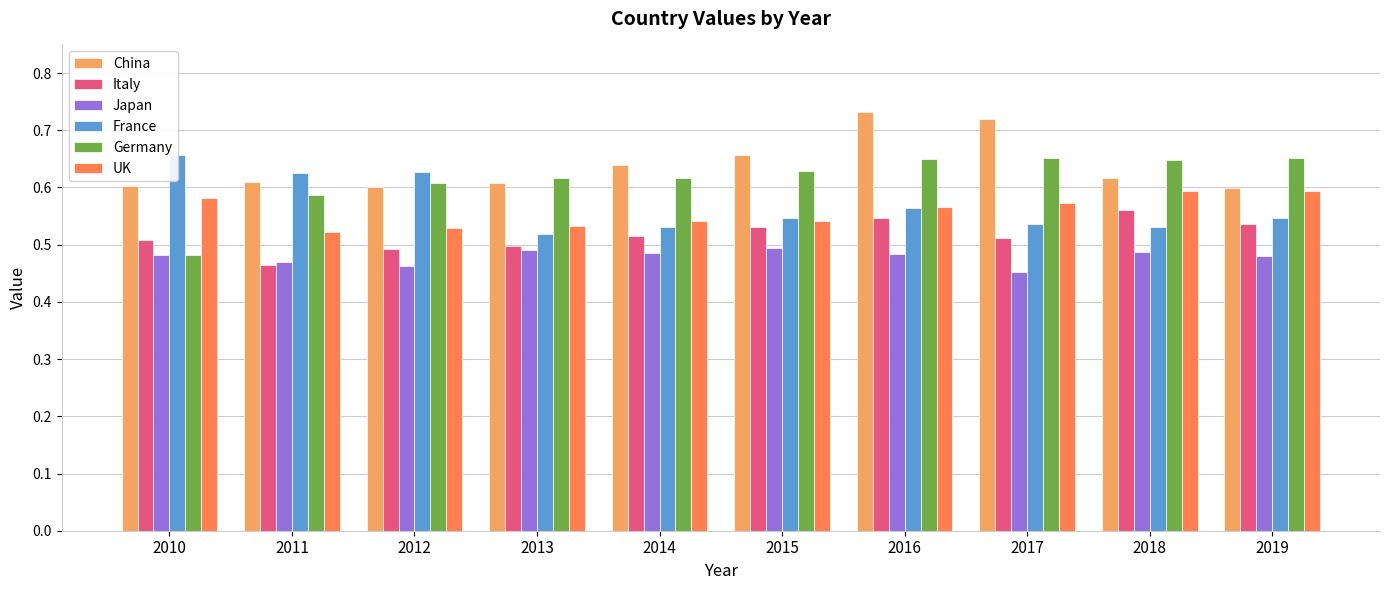

At how many categories does at least one series exceed 0?

10